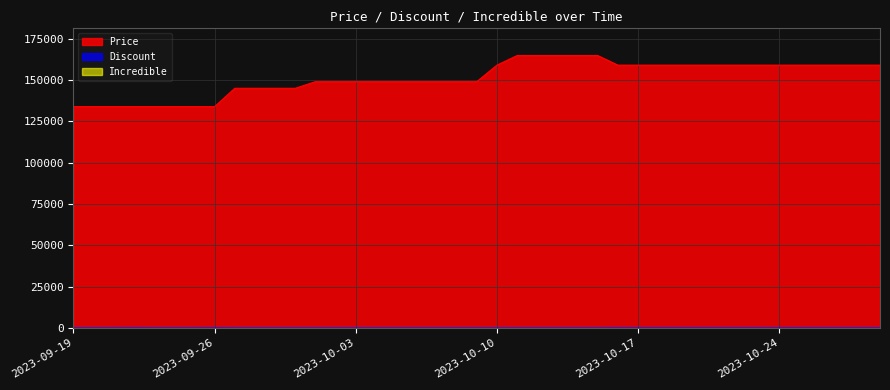

Which series has the widest spread of values?

Price